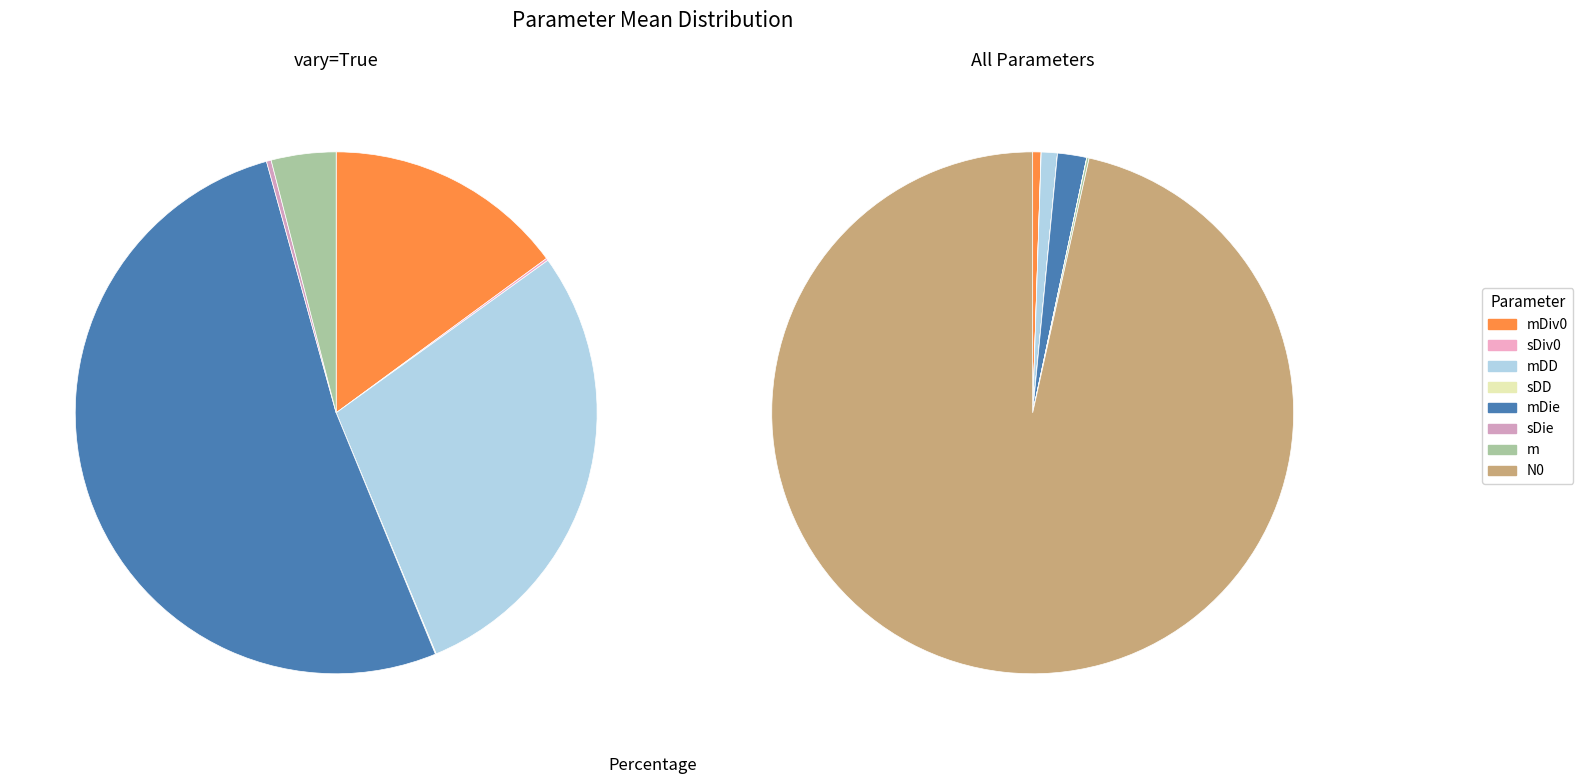

The sDD slice represents 0% of the pie. True or false?

True